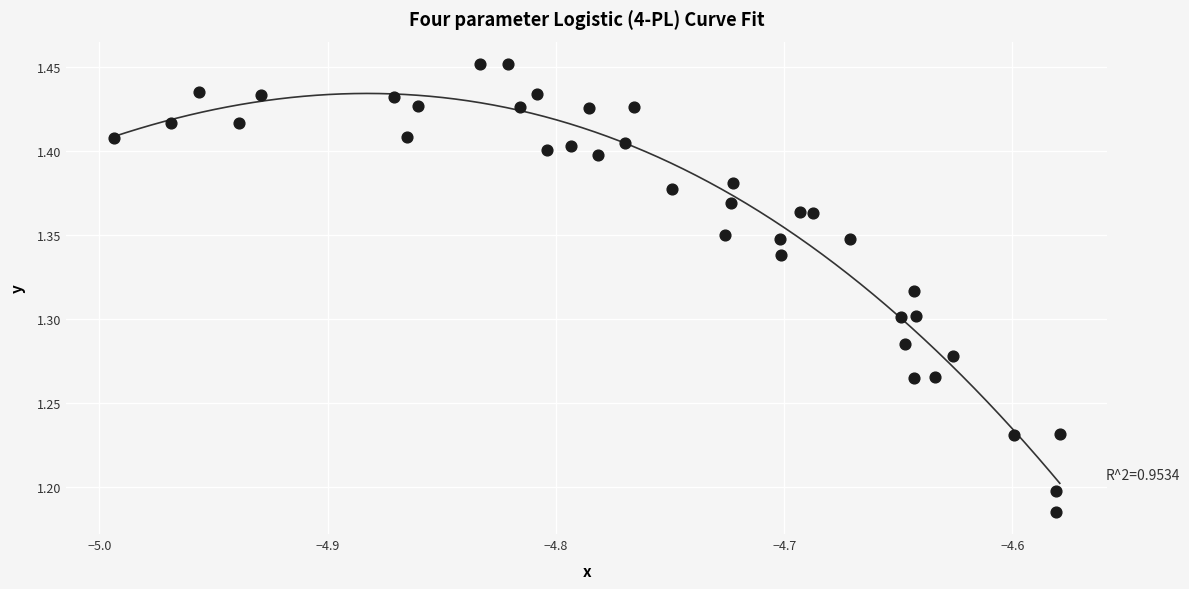

What is the range of X values (max minus min)?

0.4